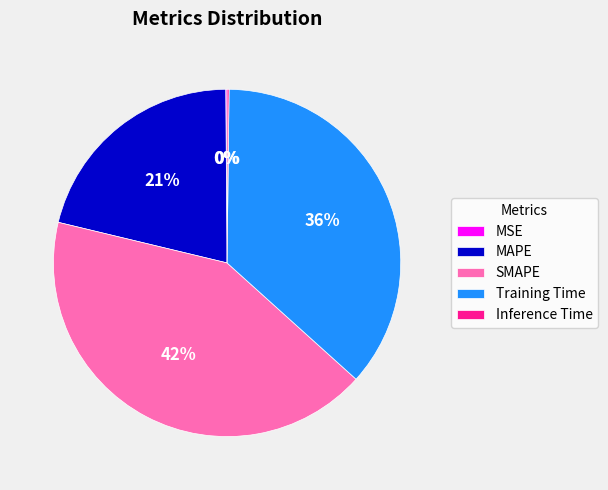

True or false: Training Time accounts for 36% of the total.

True